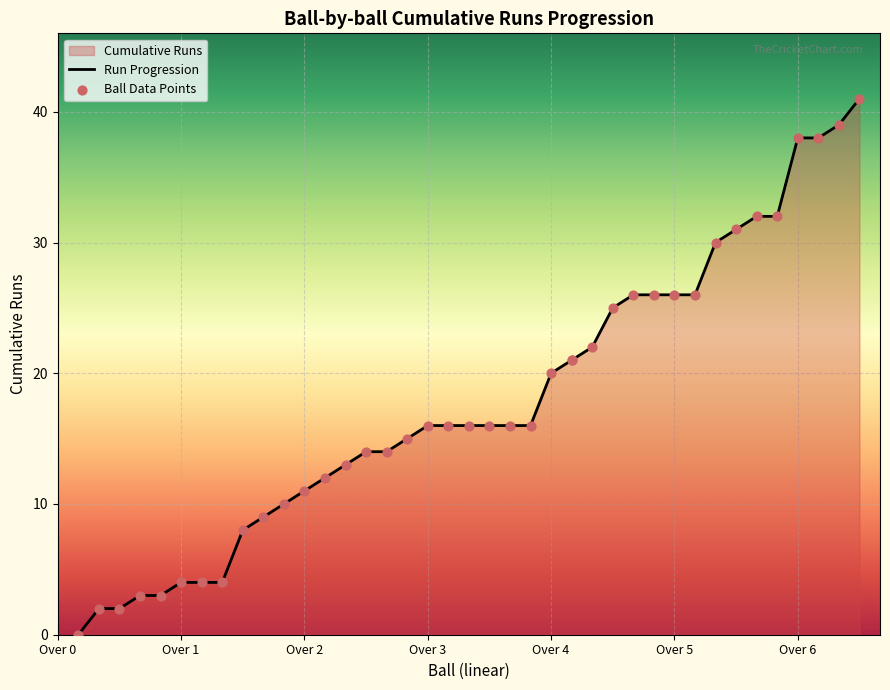

Which series has the largest Y range (max minus min)?

Run Progression